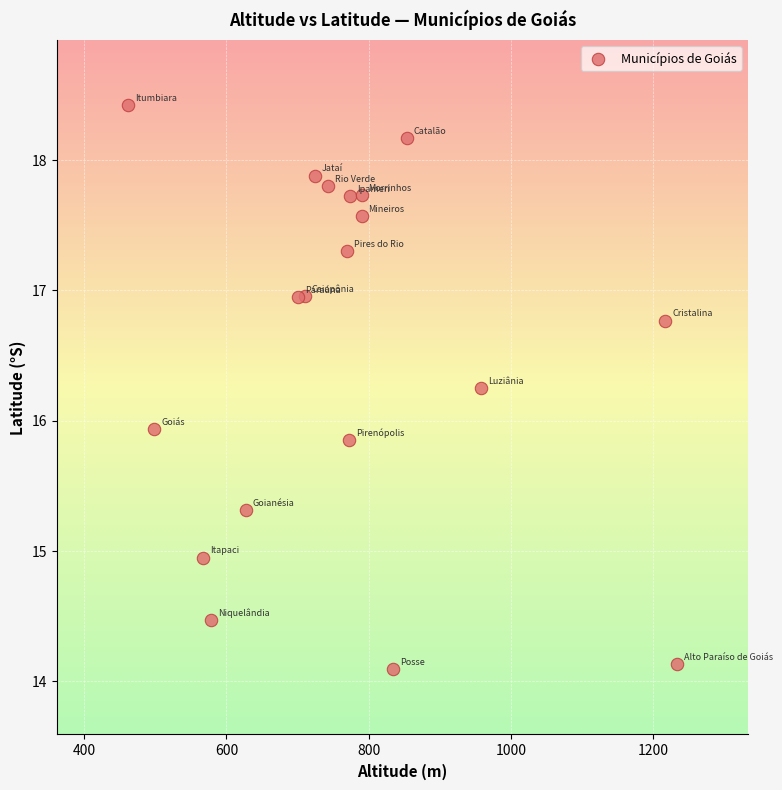

What Y value in the scatter plot is closest to 16?

15.9